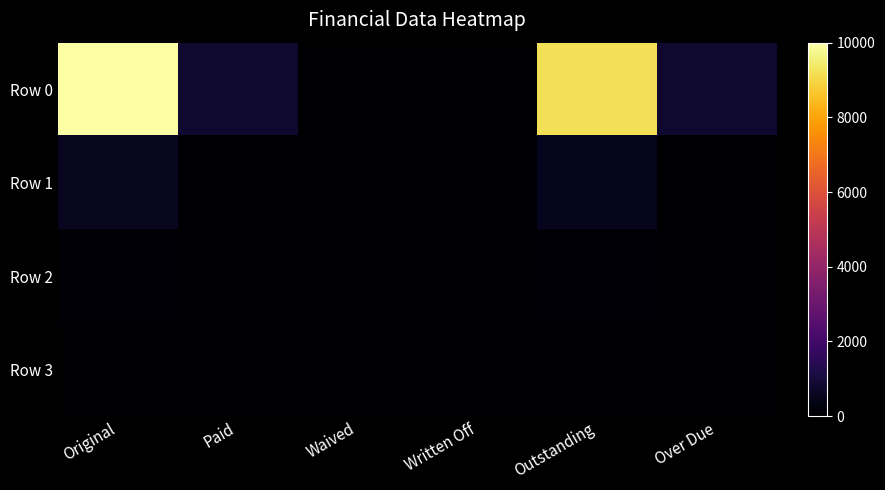

What is the spread (max minus min) of values at Over Due?

849.4